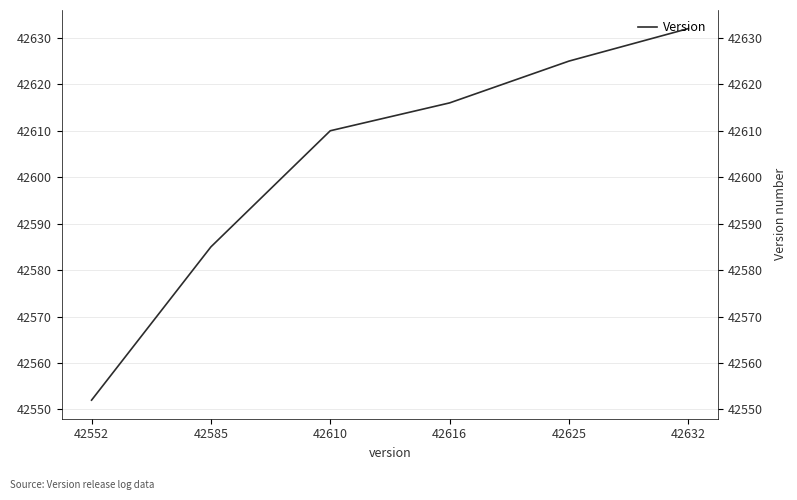

How many distinct data groups are displayed?

1